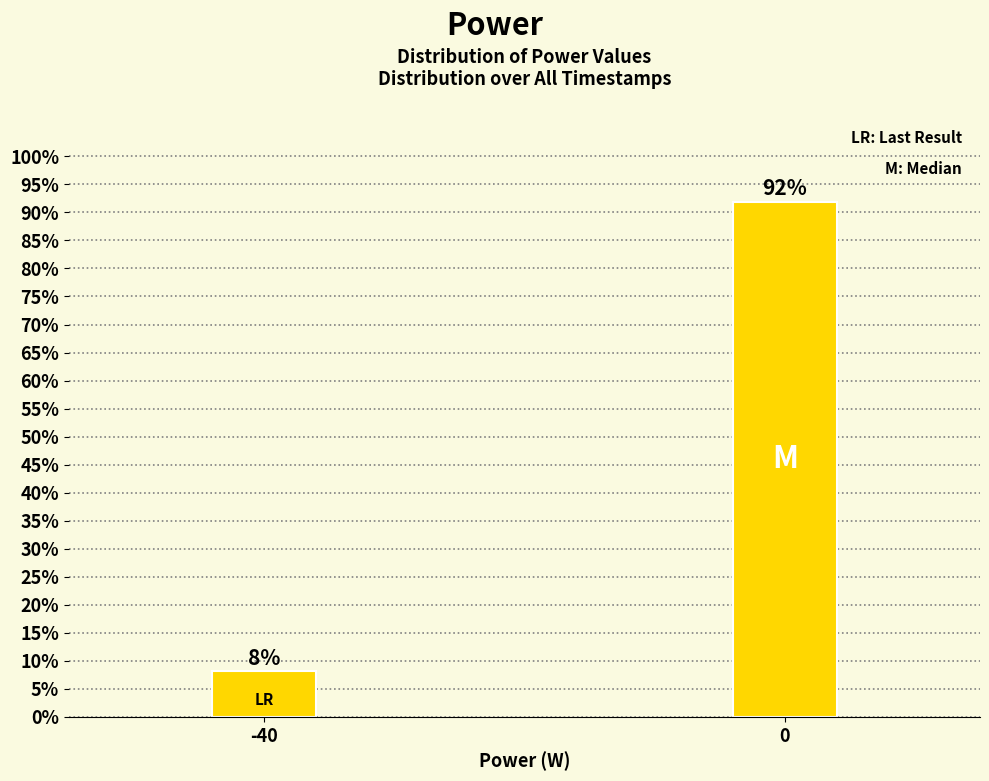

What value does the data have at -40?

8.1